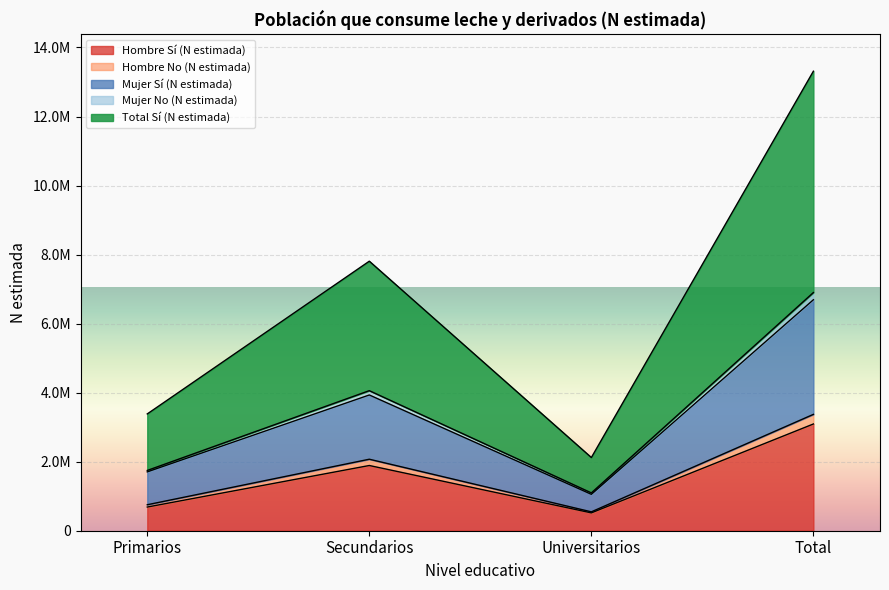

Reading right to left, extract all data points from this chart.

Hombre Sí (N estimada): Total=3092389	Universitarios=516953	Secundarios=1889508	Primarios=685928
Hombre No (N estimada): Total=3370716	Universitarios=546886	Secundarios=2071435	Primarios=752395
Mujer Sí (N estimada): Total=6691320	Universitarios=1054236	Secundarios=3932874	Primarios=1704211
Mujer No (N estimada): Total=6899849	Universitarios=1096026	Secundarios=4057649	Primarios=1746174
Total Sí (N estimada): Total=13312843	Universitarios=2120329	Secundarios=7808594	Primarios=3383918